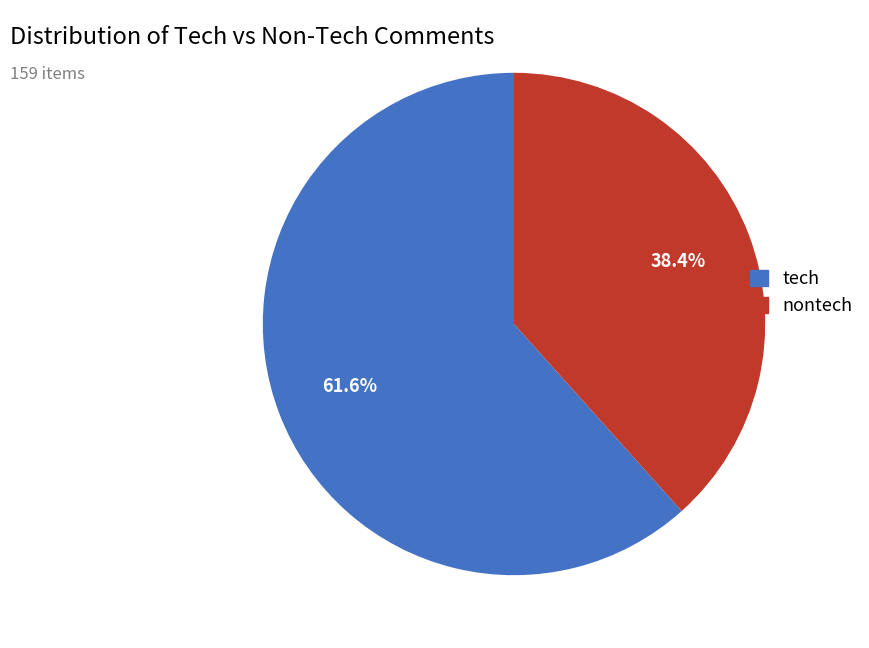

Rank the categories by value from lowest to highest.

nontech, tech